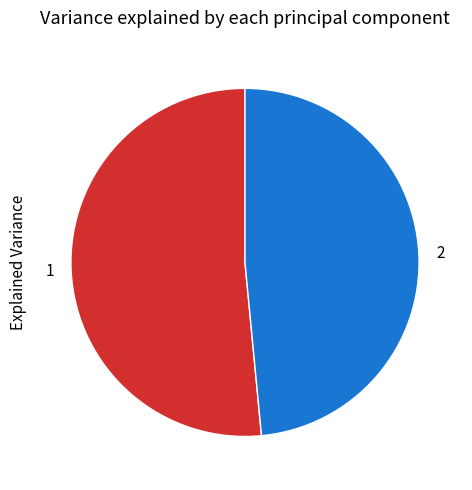

Is there a majority slice in this chart?

Yes